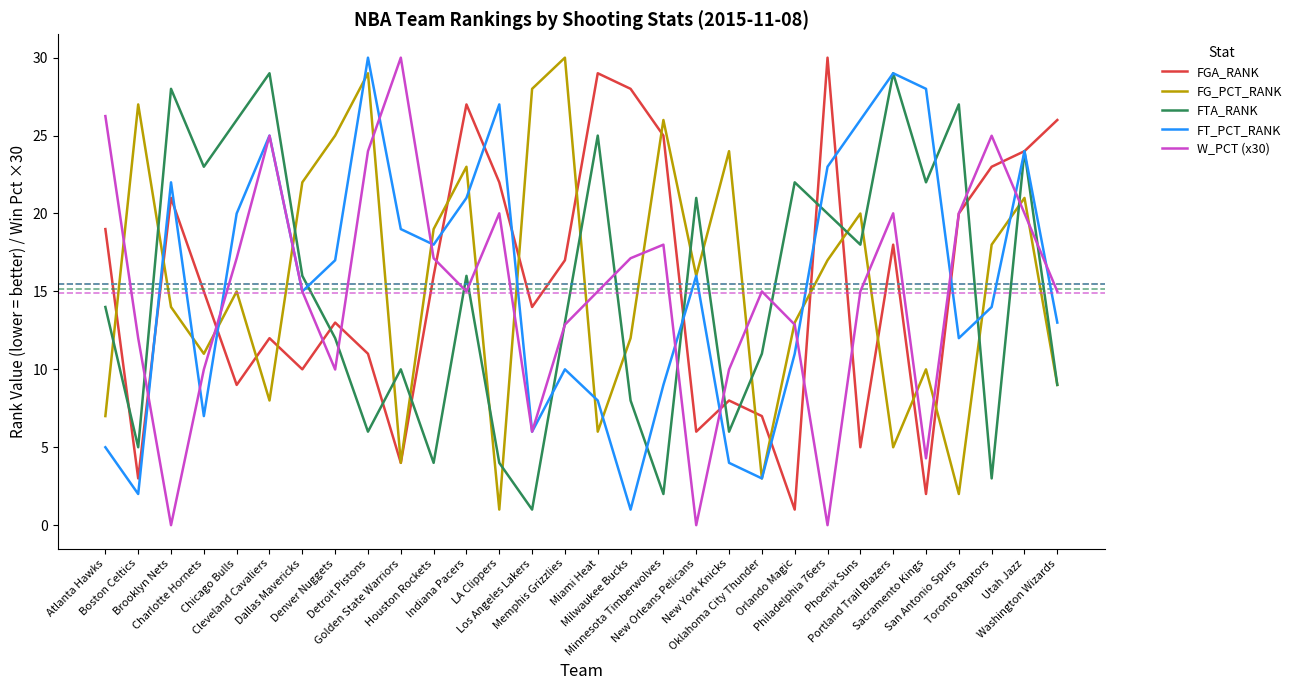

What position from the left is New Orleans Pelicans?

19